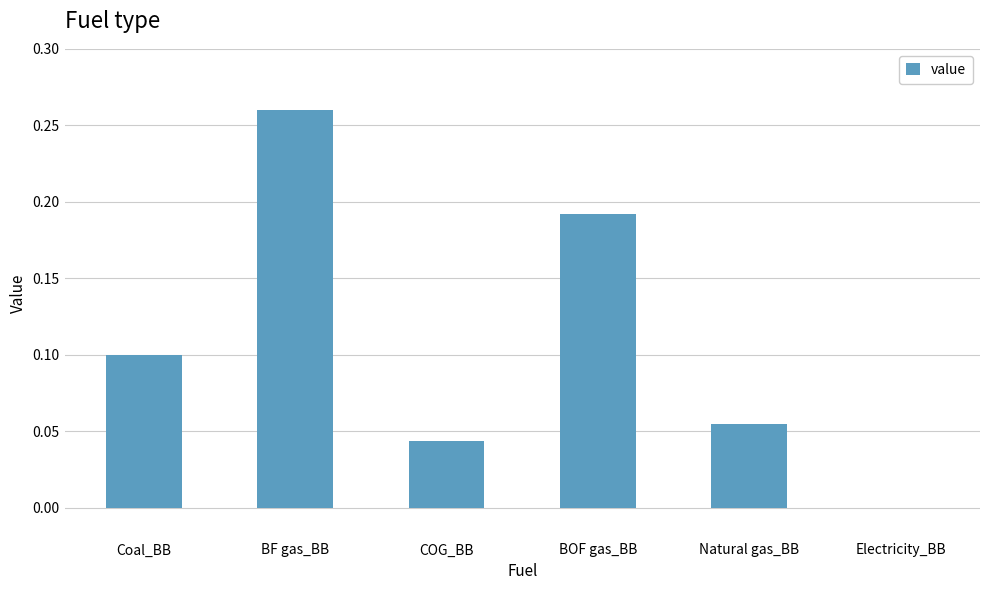

Are the bars horizontal?

No